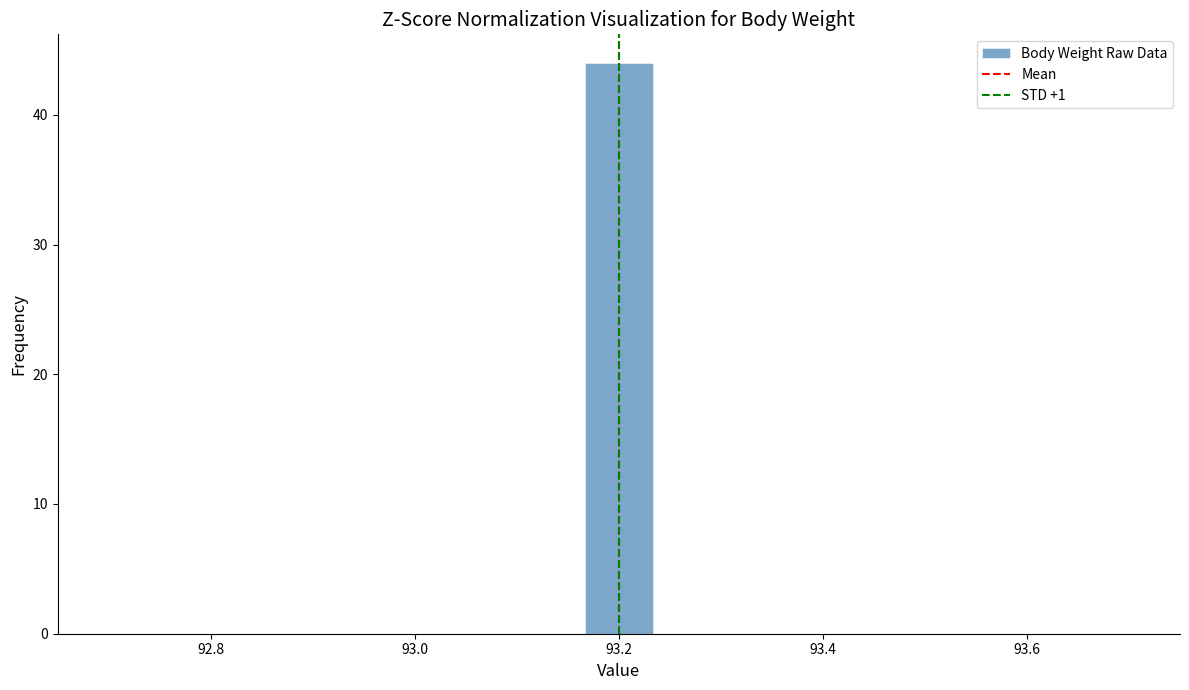

Read against the x-axis, roughly where is the centre of the tallest bar?

93.20